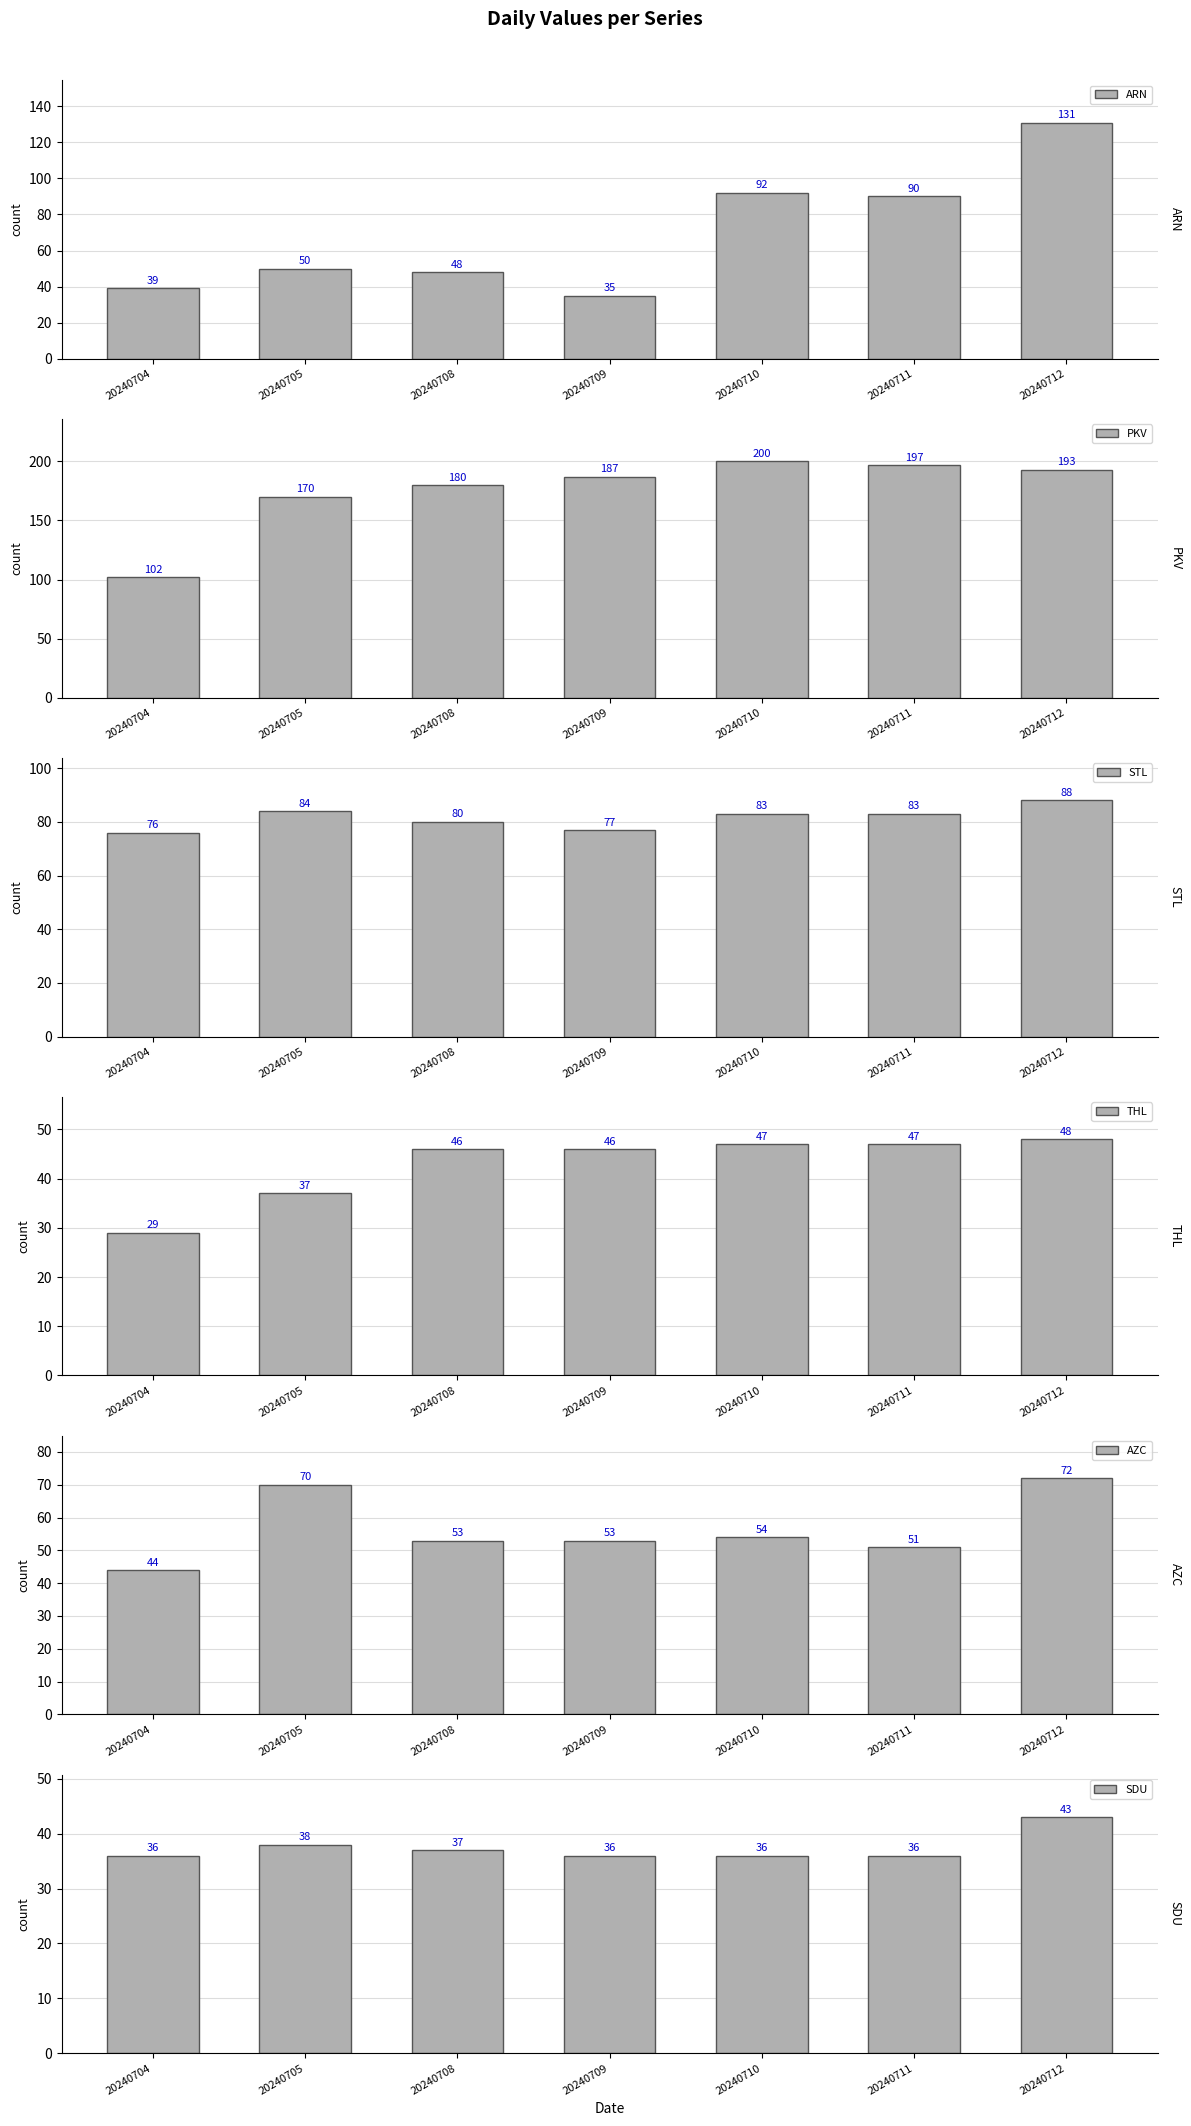

What is the value of the ARN bar at the 2nd from the left?

50